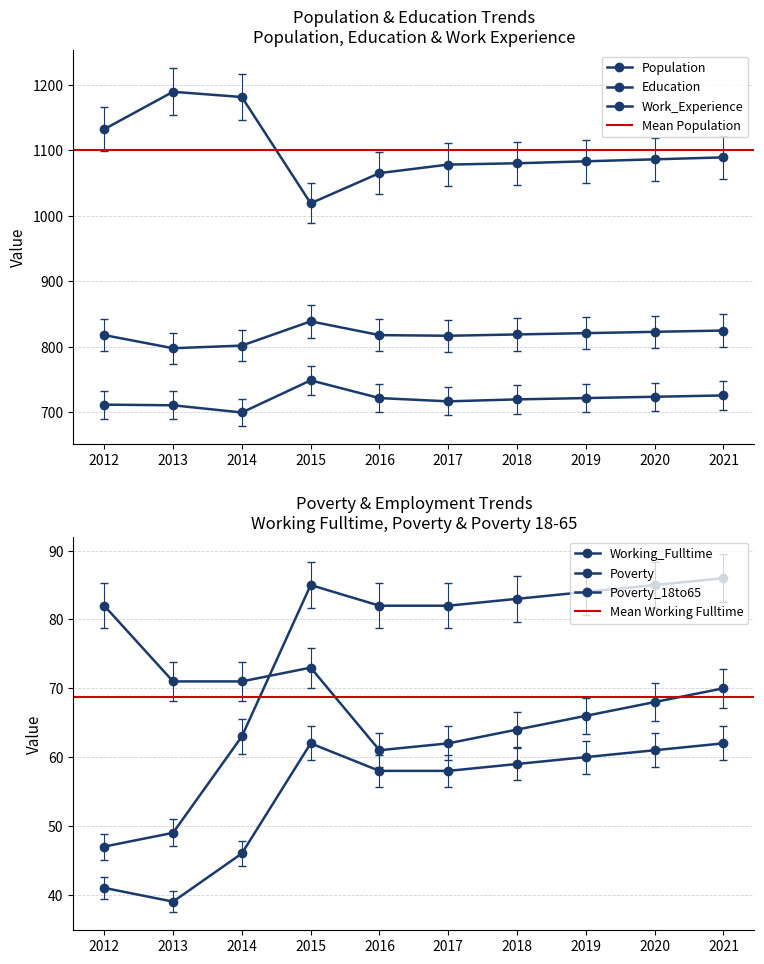

Where is the first local maximum for Poverty_18to65?

2015